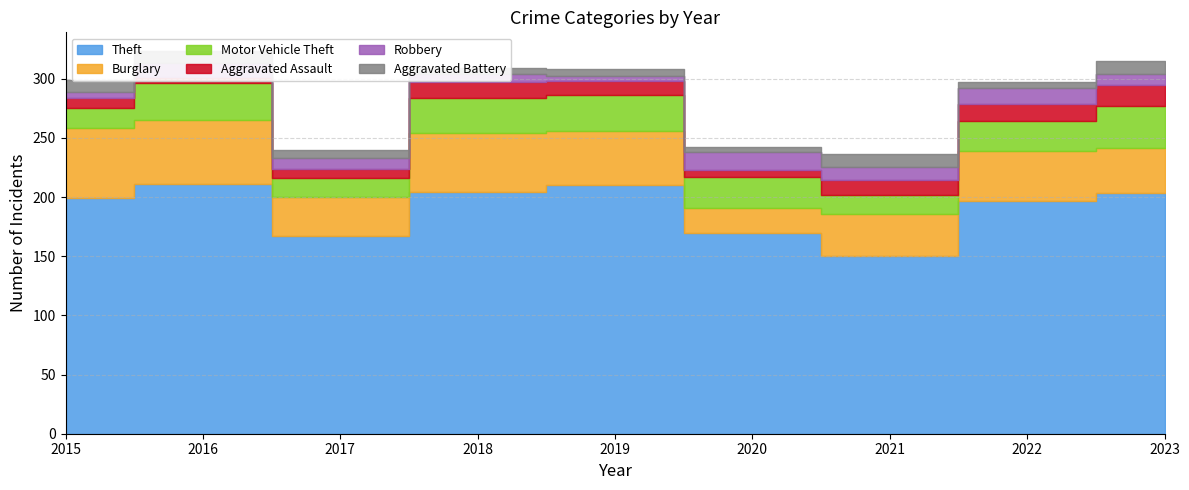

True or false: Burglary and Aggravated Assault intersect in this chart.

False